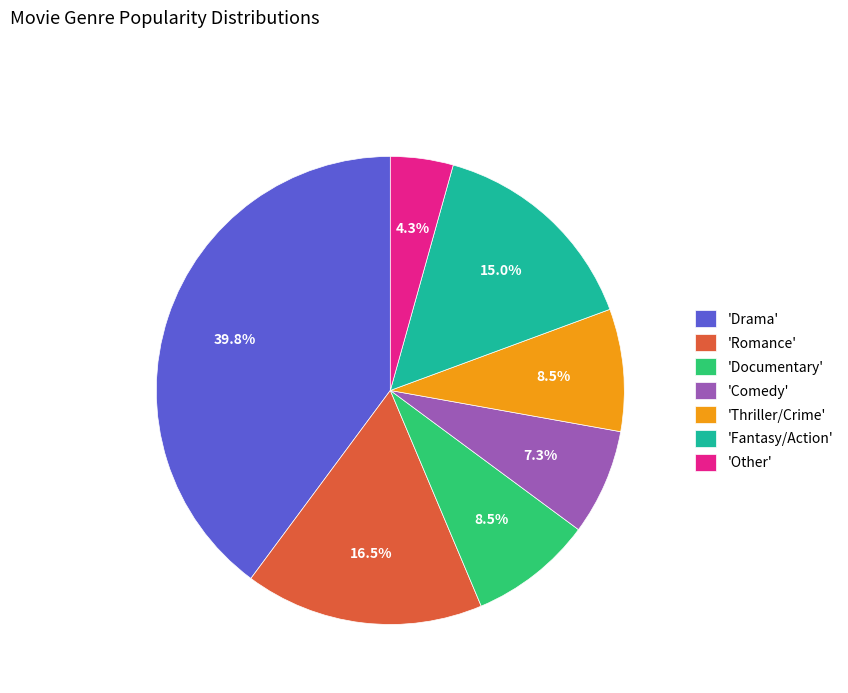

Does 'Thriller/Crime' account for over 50% of the chart?

No